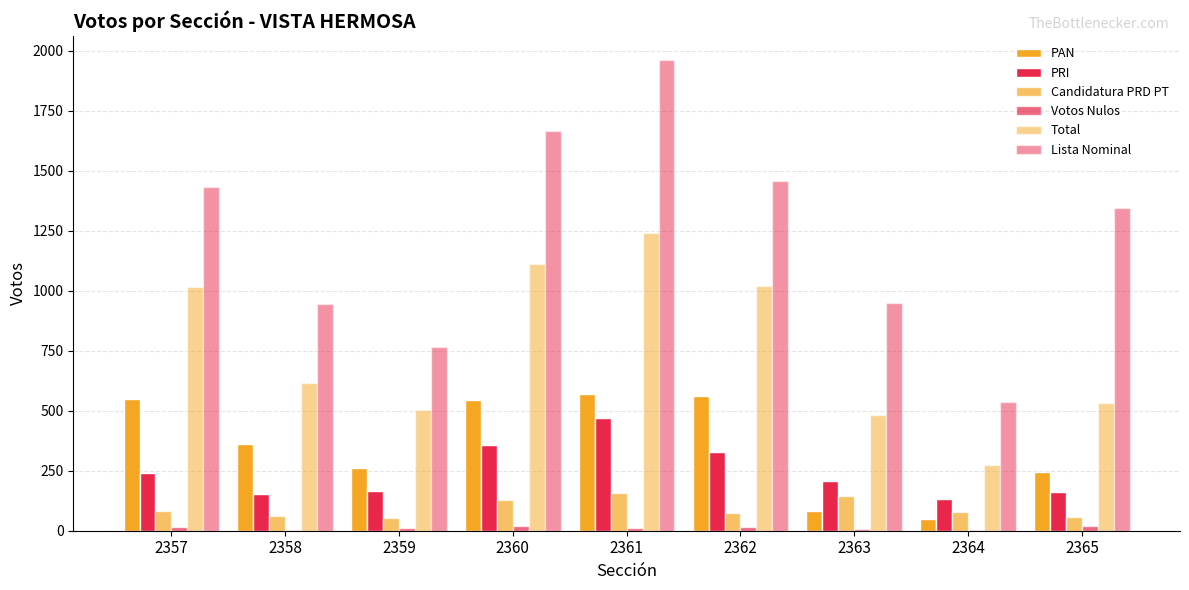

Reading left to right, extract all data points from this chart.

PAN: 2357=547	2358=362	2359=262	2360=546	2361=569	2362=562	2363=81	2364=47	2365=246
PRI: 2357=242	2358=151	2359=167	2360=357	2361=470	2362=327	2363=208	2364=134	2365=163
Candidatura PRD PT: 2357=84	2358=62	2359=55	2360=128	2361=157	2362=75	2363=145	2364=76	2365=56
Votos Nulos: 2357=15	2358=5	2359=10	2360=18	2361=10	2362=16	2363=9	2364=3	2365=20
Total: 2357=1016	2358=617	2359=503	2360=1112	2361=1240	2362=1021	2363=481	2364=273	2365=533
Lista Nominal: 2357=1431	2358=943	2359=767	2360=1667	2361=1963	2362=1456	2363=949	2364=537	2365=1343